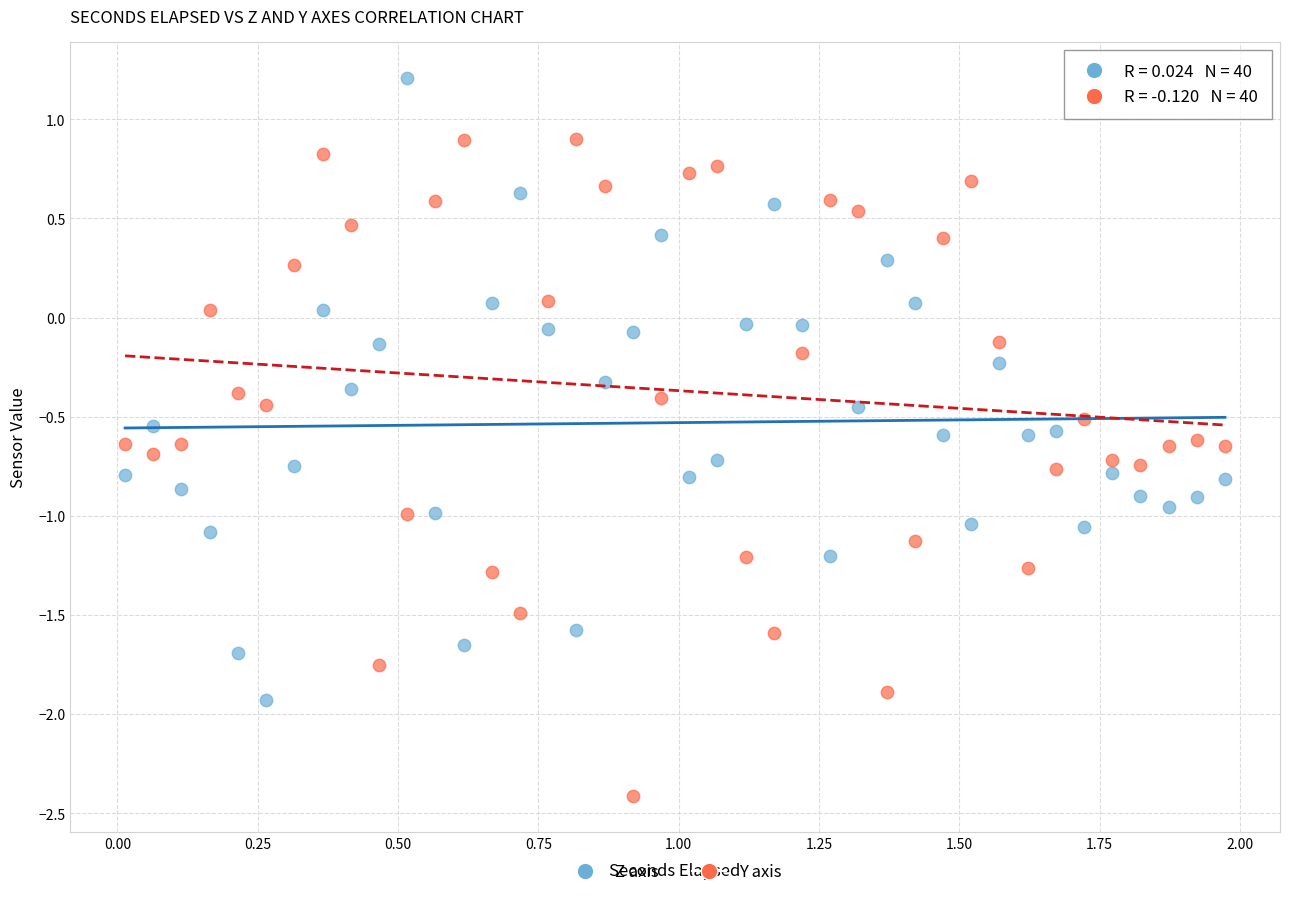

Which series reaches the maximum Y coordinate?

Z axis